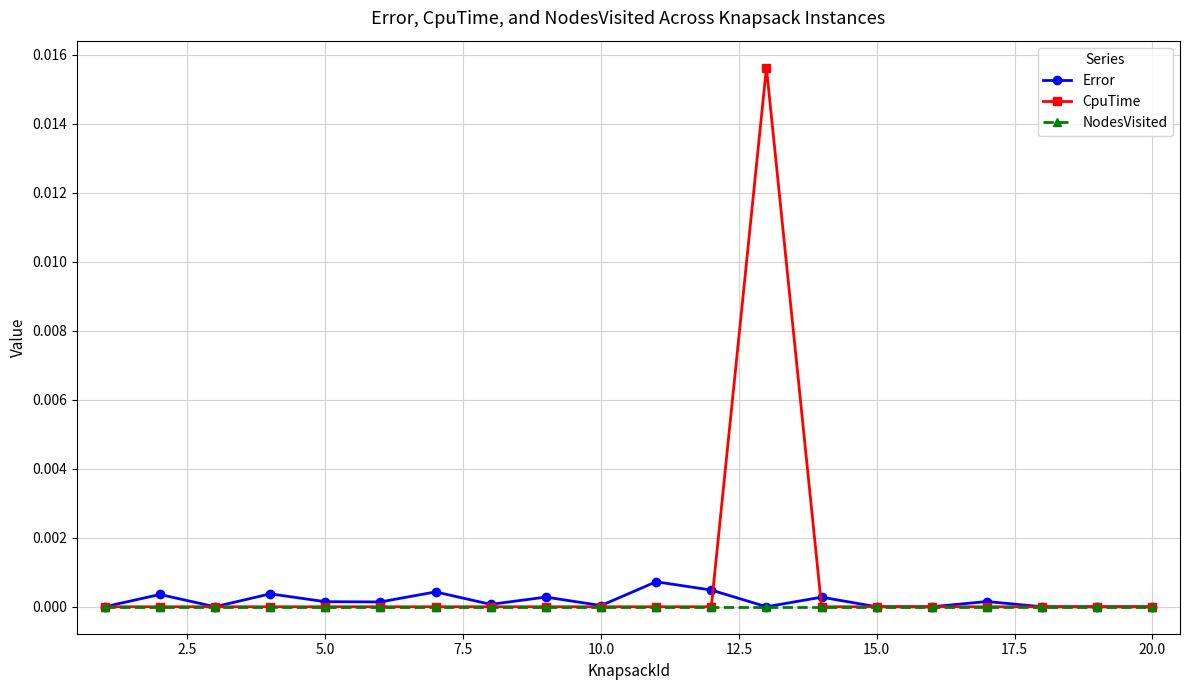

Rank the series by their maximum value, from lowest to highest.

NodesVisited, Error, CpuTime